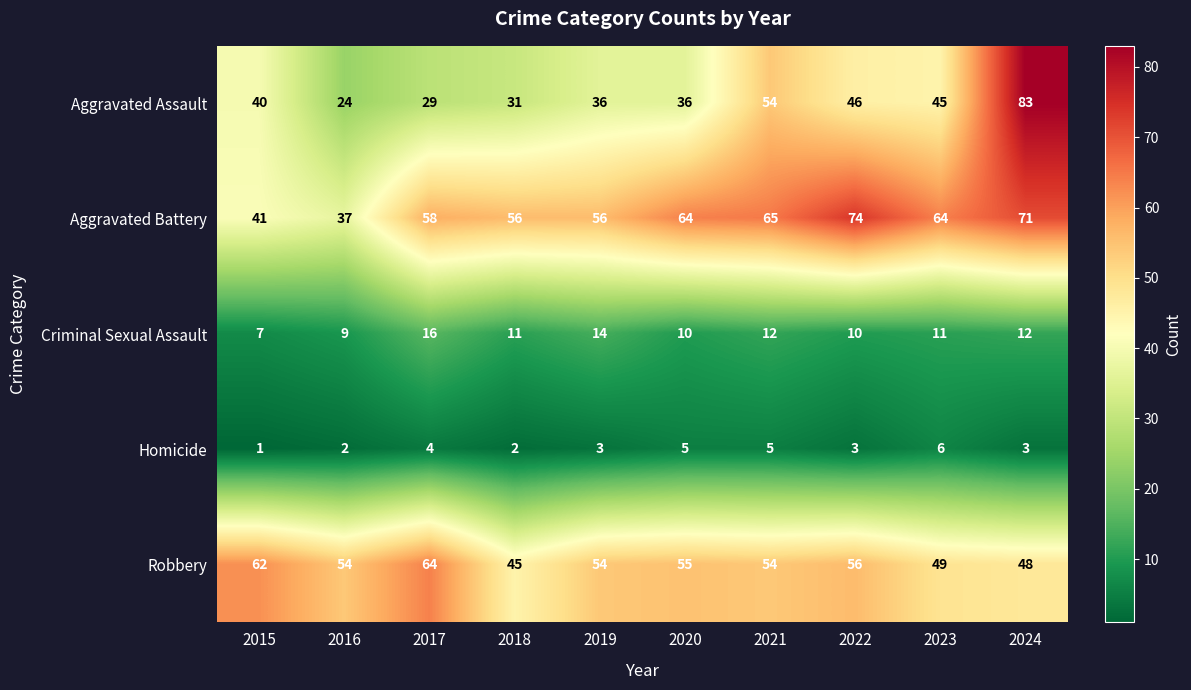

What is the spread (max minus min) of values at 2016?

52